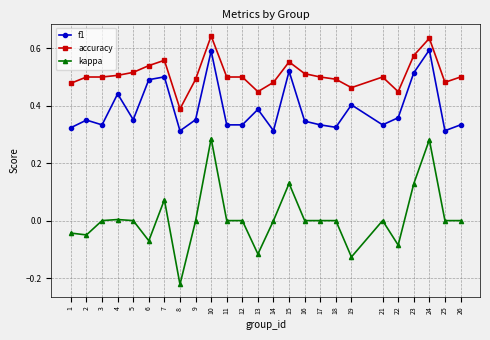

Which series has the largest total across all categories?

accuracy